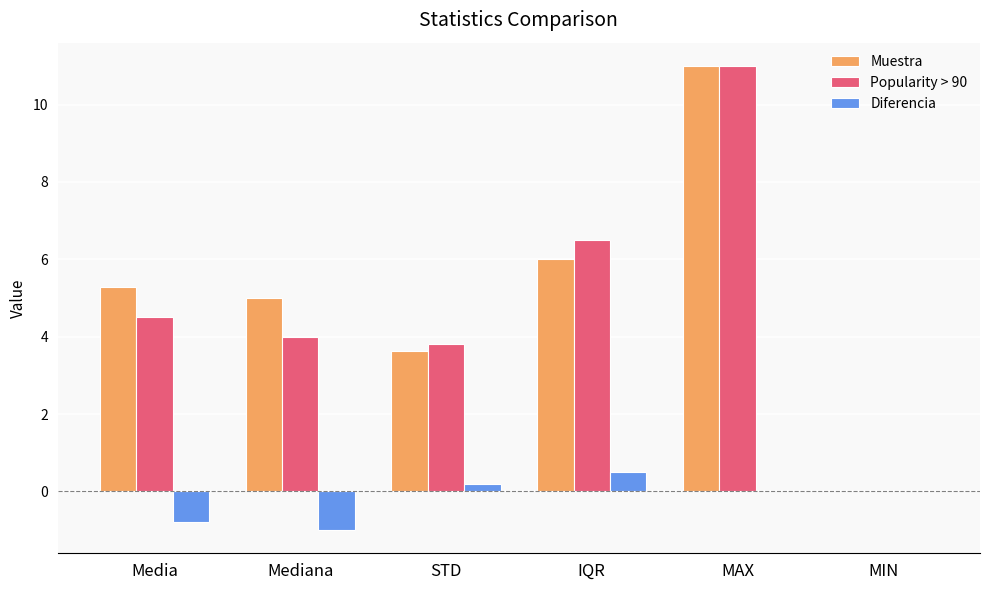

The Muestra series shows 4.0 at MAX. True or false?

False